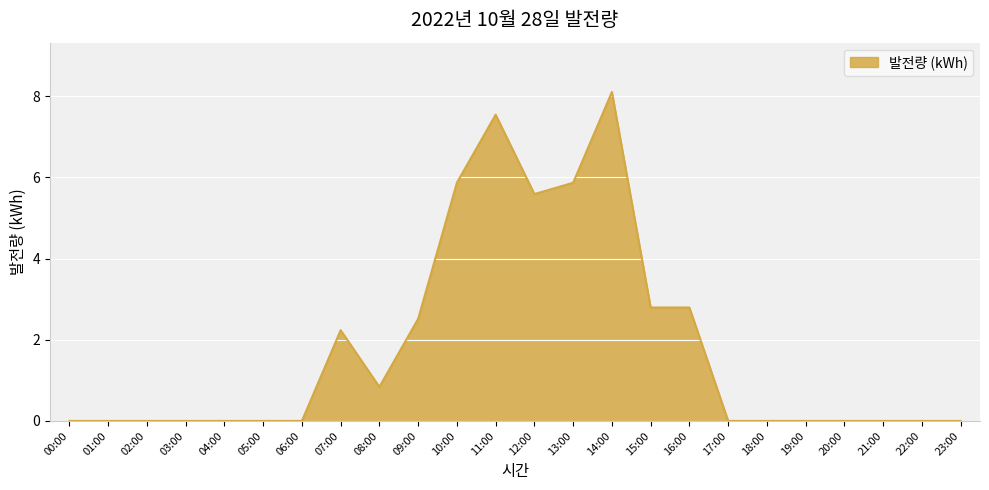

How many lines are shown in the chart?

1